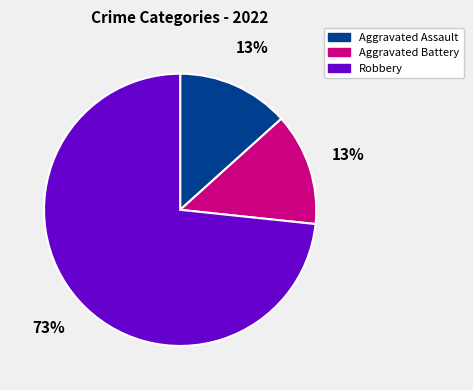

True or false: Aggravated Assault accounts for 13% of the total.

True